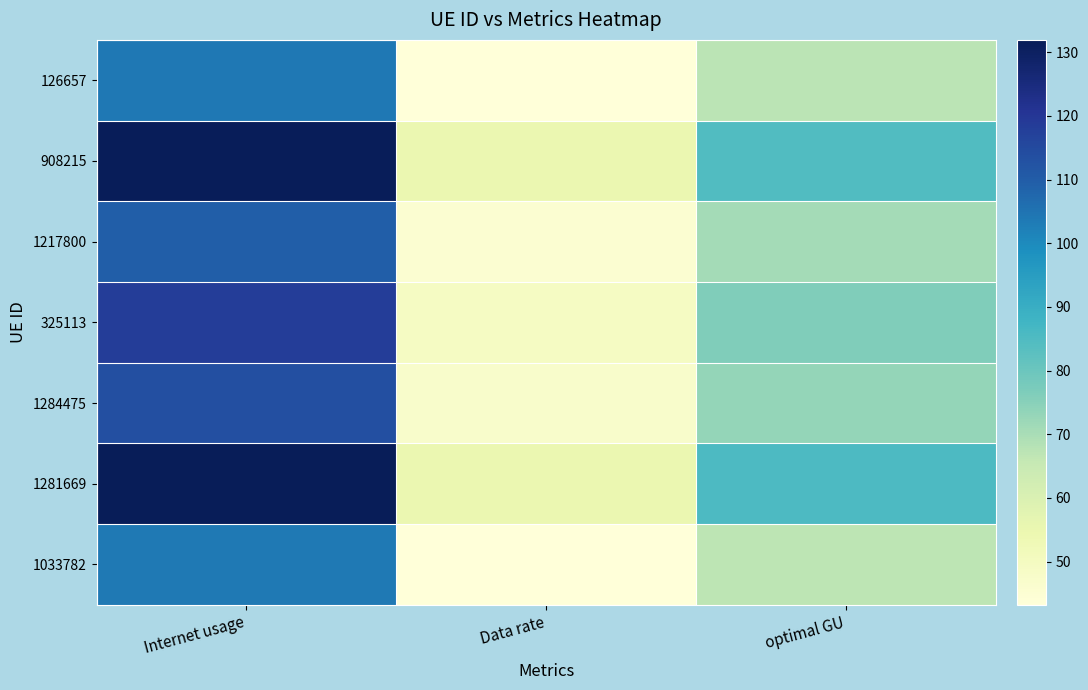

What is the difference between the highest and lowest values at Internet usage?

28.2